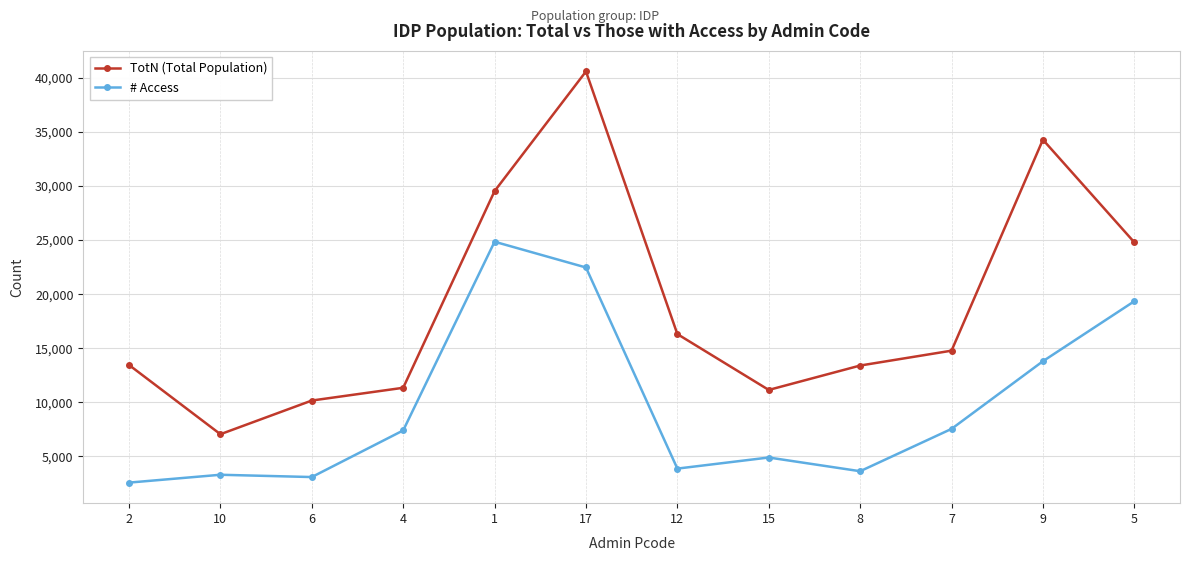

True or false: TotN (Total Population) and # Access intersect in this chart.

False